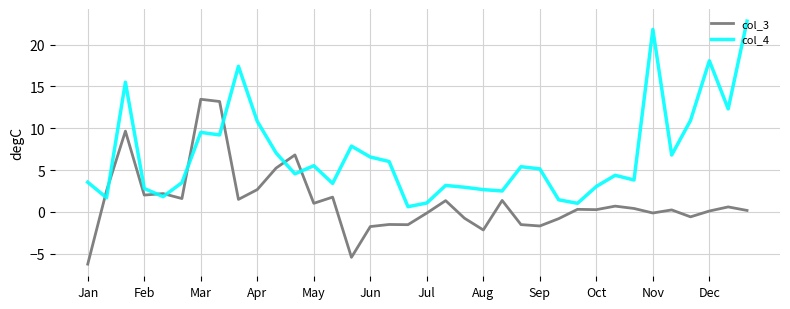

Which series has the largest range (max minus min)?

col_4